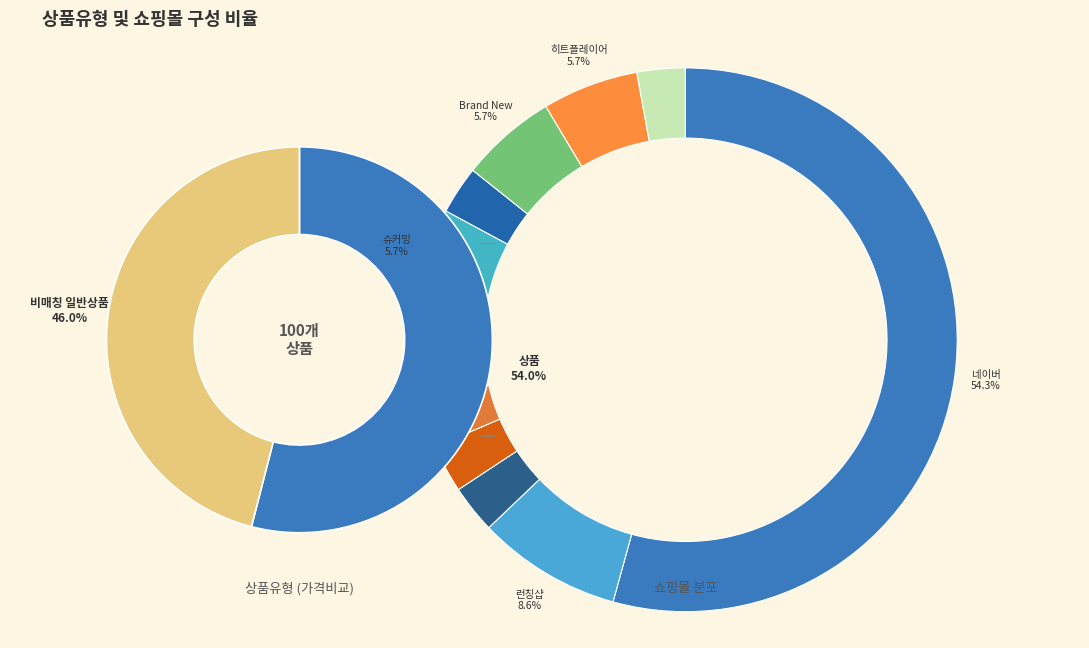

What is the change in value from 일반 - 가격비교 상품 to 일반 - 가격비교 비매칭 일반상품?

-8